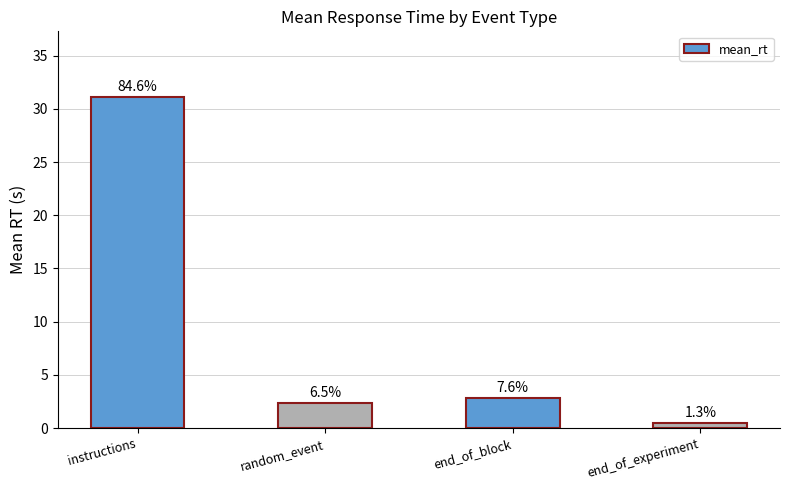

List the labels in order of value, largest first.

instructions, end_of_block, random_event, end_of_experiment